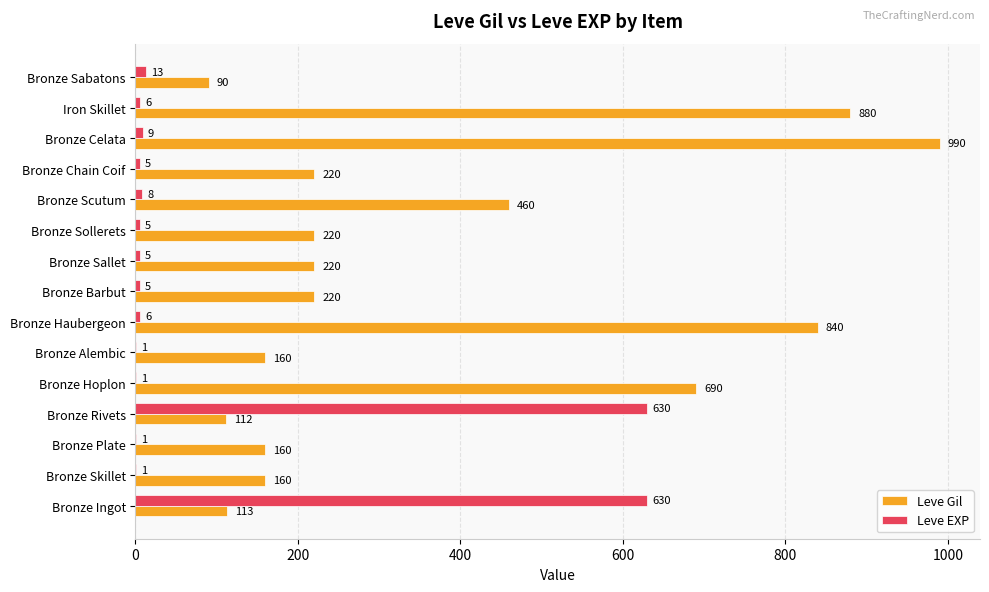

Which series has the largest range (max minus min)?

Leve Gil